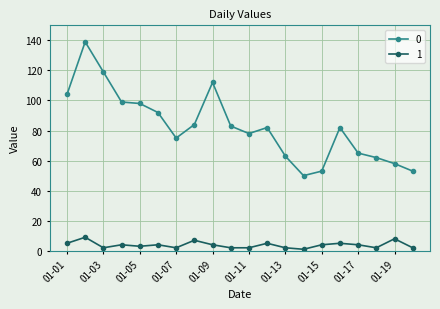

True or false: 1 and 0 cross at least once.

False